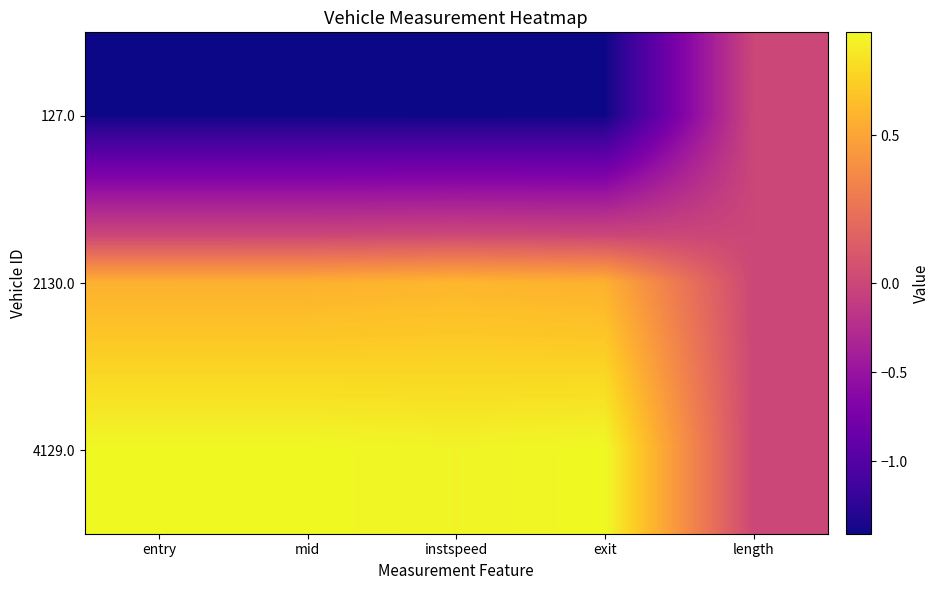

Rank the series by their maximum value, from lowest to highest.

127.0, 2130.0, 4129.0